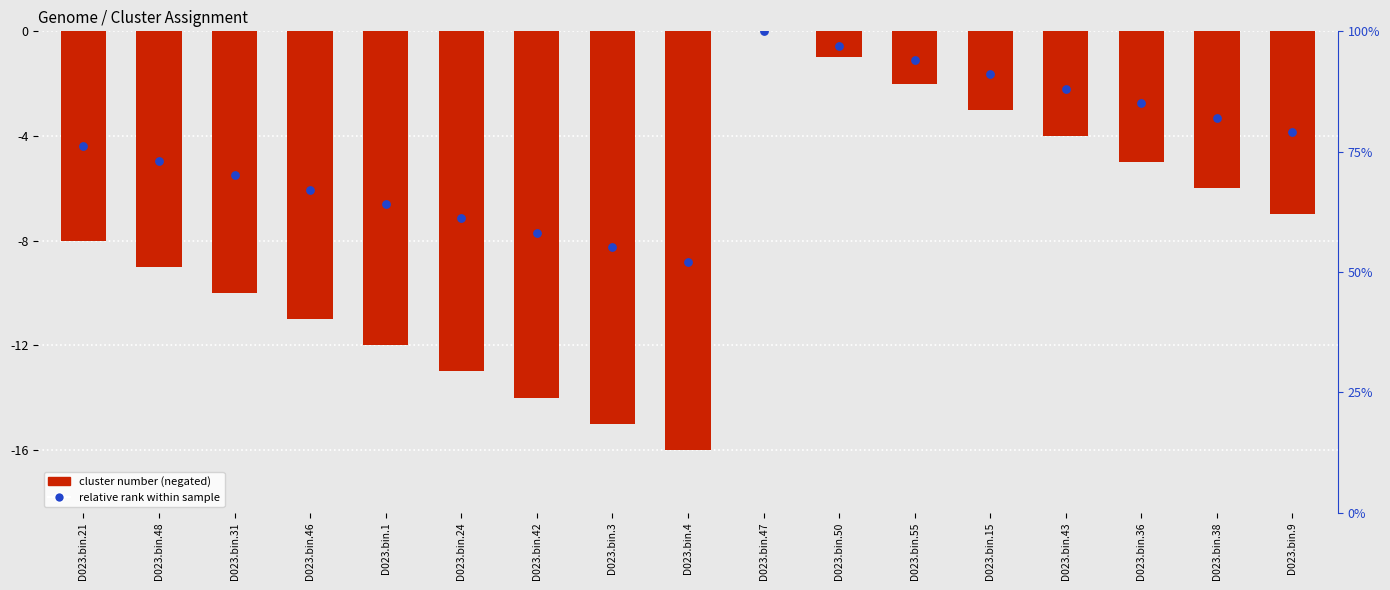

At how many categories does at least one series exceed -5?

10